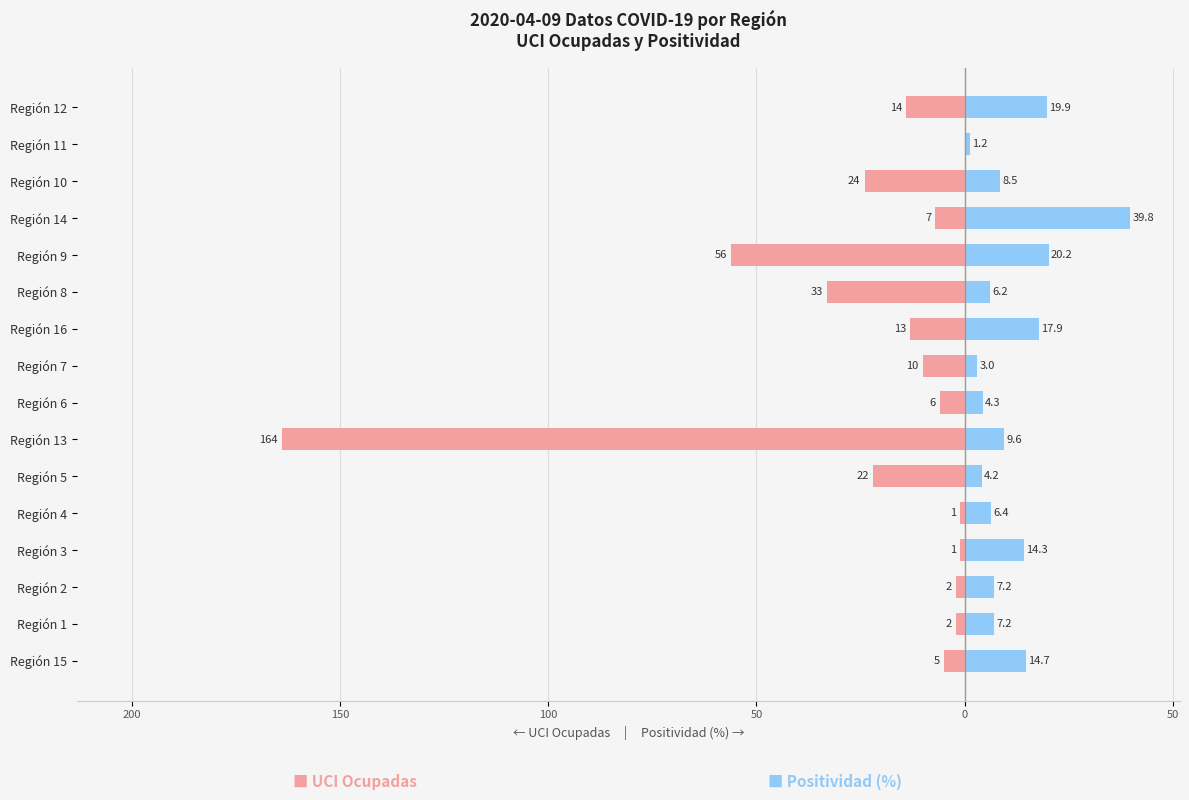

Reading left to right, extract all data points from this chart.

UCI Ocupadas: -5.0	-2.0	-2.0	-1.0	-1.0	-22.0	-164.0	-6.0	-10.0	-13.0	-33.0	-56.0	-7.0	-24.0	0.0	-14.0
Positividad (%): 14.7	7.2	7.2	14.3	6.4	4.2	9.6	4.3	3.0	17.9	6.2	20.2	39.8	8.5	1.2	19.9